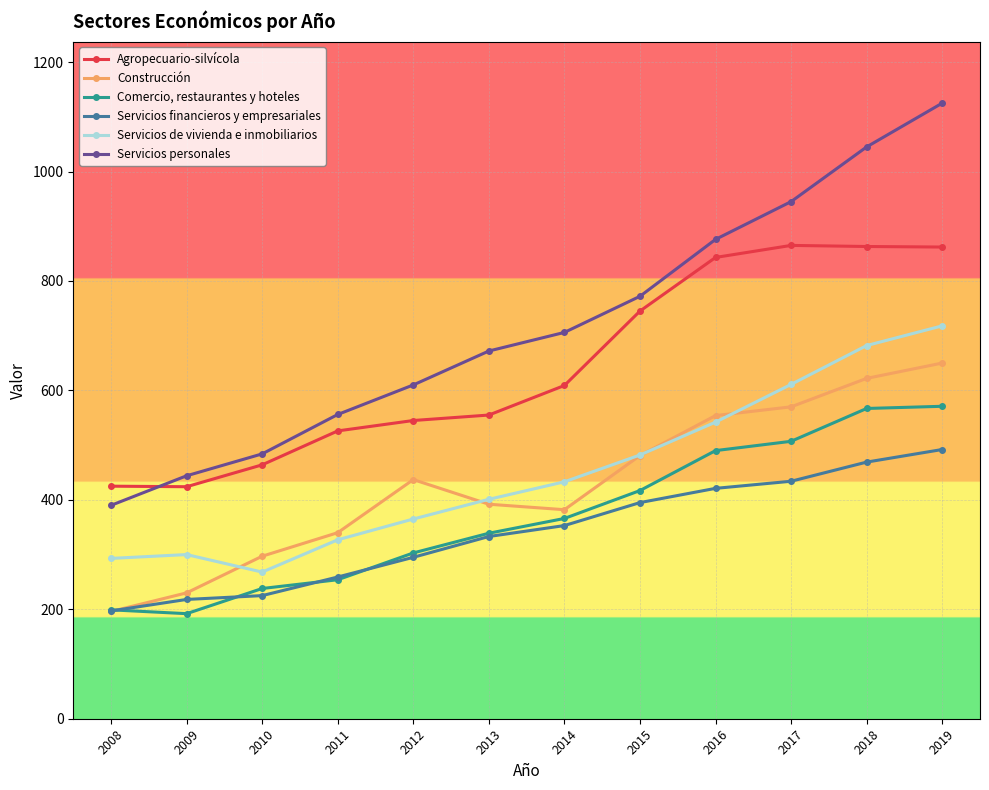

At which label is Construcción closest to 423?

2012